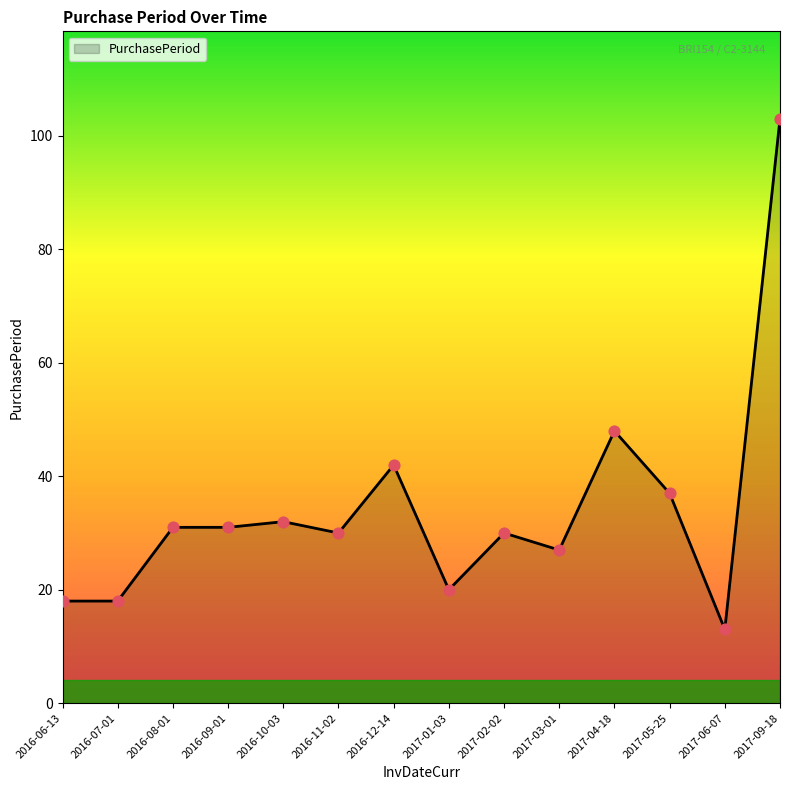

Which has a higher value, 2016-06-13 or 2017-01-03?

2017-01-03